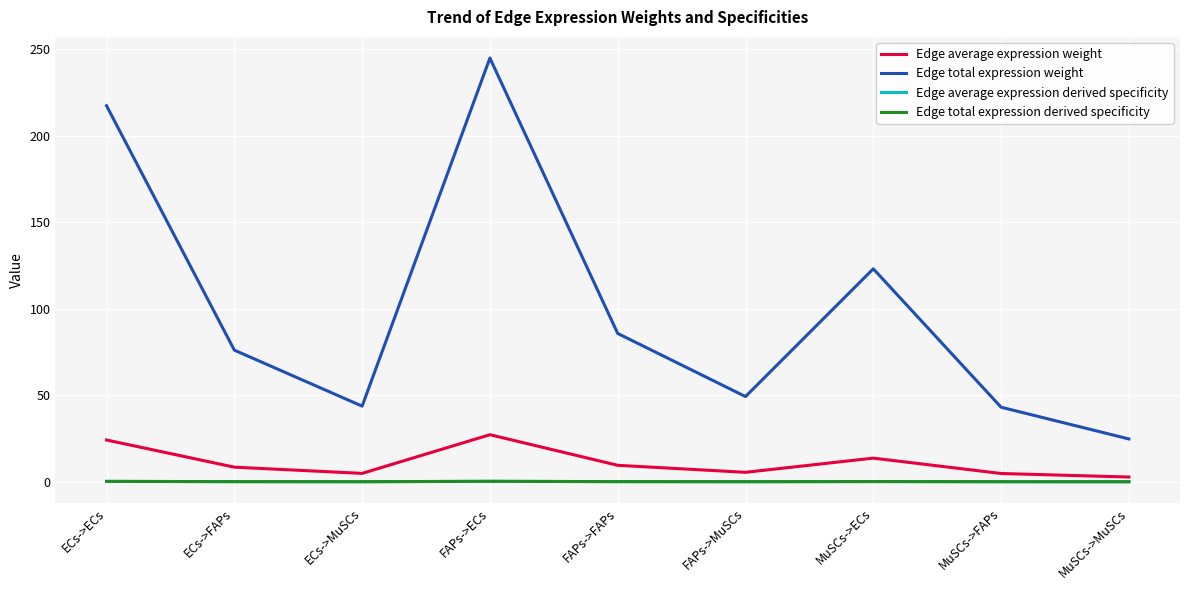

Reading left to right, transcribe all the data shown in this chart.

Edge average expression weight: ECs->ECs=24.1	ECs->FAPs=8.5	ECs->MuSCs=4.9	FAPs->ECs=27.2	FAPs->FAPs=9.5	FAPs->MuSCs=5.5	MuSCs->ECs=13.7	MuSCs->FAPs=4.8	MuSCs->MuSCs=2.8
Edge total expression weight: ECs->ECs=217.3	ECs->FAPs=76.1	ECs->MuSCs=43.7	FAPs->ECs=244.8	FAPs->FAPs=85.7	FAPs->MuSCs=49.2	MuSCs->ECs=123.1	MuSCs->FAPs=43.1	MuSCs->MuSCs=24.8
Edge average expression derived specificity: ECs->ECs=0.2	ECs->FAPs=0.1	ECs->MuSCs=0.0	FAPs->ECs=0.3	FAPs->FAPs=0.1	FAPs->MuSCs=0.1	MuSCs->ECs=0.1	MuSCs->FAPs=0.0	MuSCs->MuSCs=0.0
Edge total expression derived specificity: ECs->ECs=0.2	ECs->FAPs=0.1	ECs->MuSCs=0.0	FAPs->ECs=0.3	FAPs->FAPs=0.1	FAPs->MuSCs=0.1	MuSCs->ECs=0.1	MuSCs->FAPs=0.0	MuSCs->MuSCs=0.0